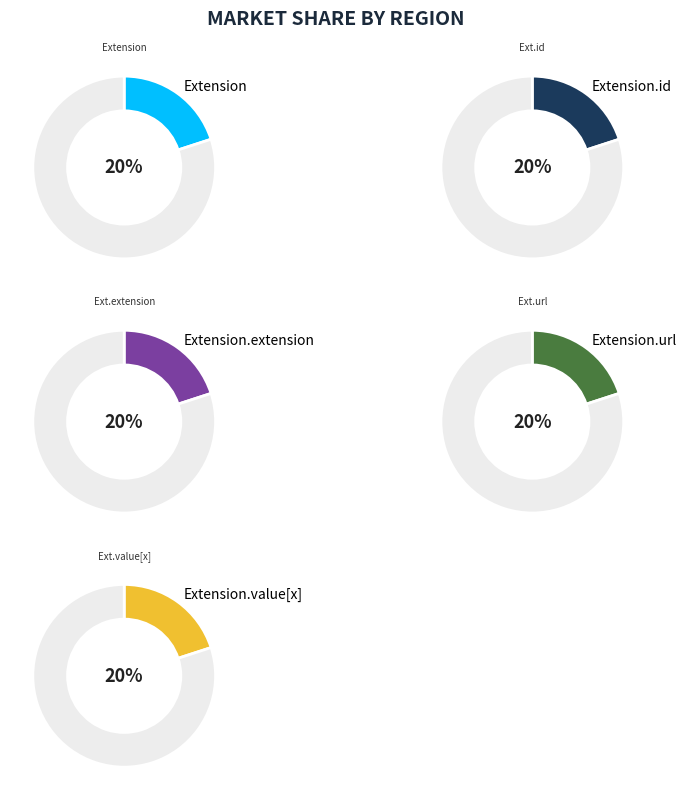

How many segments does this pie chart have?

5